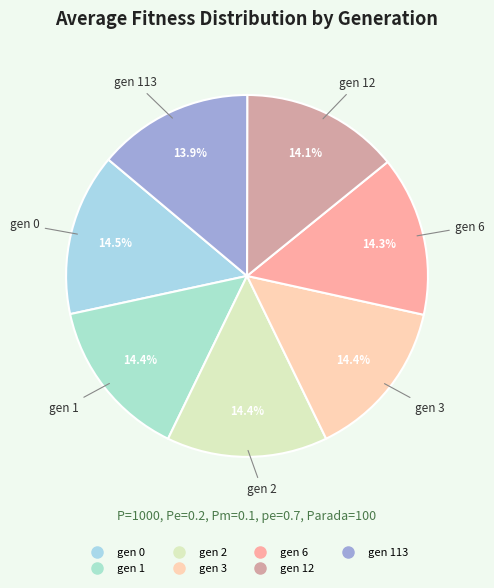

How many segments does this pie chart have?

7